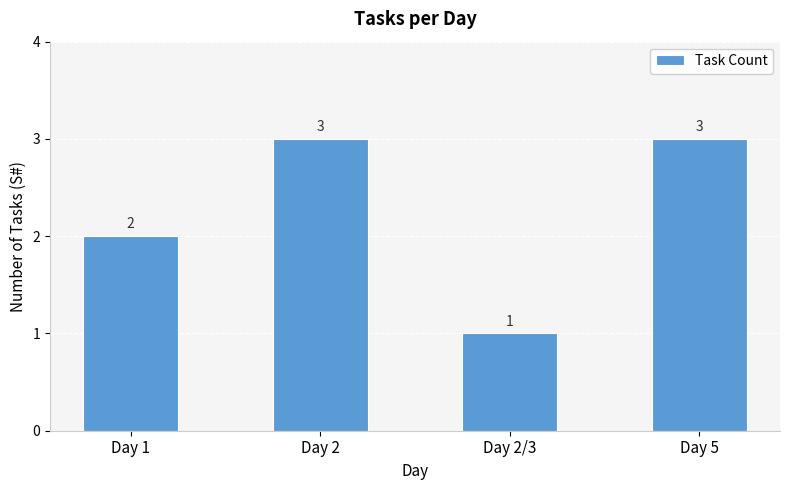

Reading left to right, what are all the values shown in this chart?

Day 1=2	Day 2=3	Day 2/3=1	Day 5=3